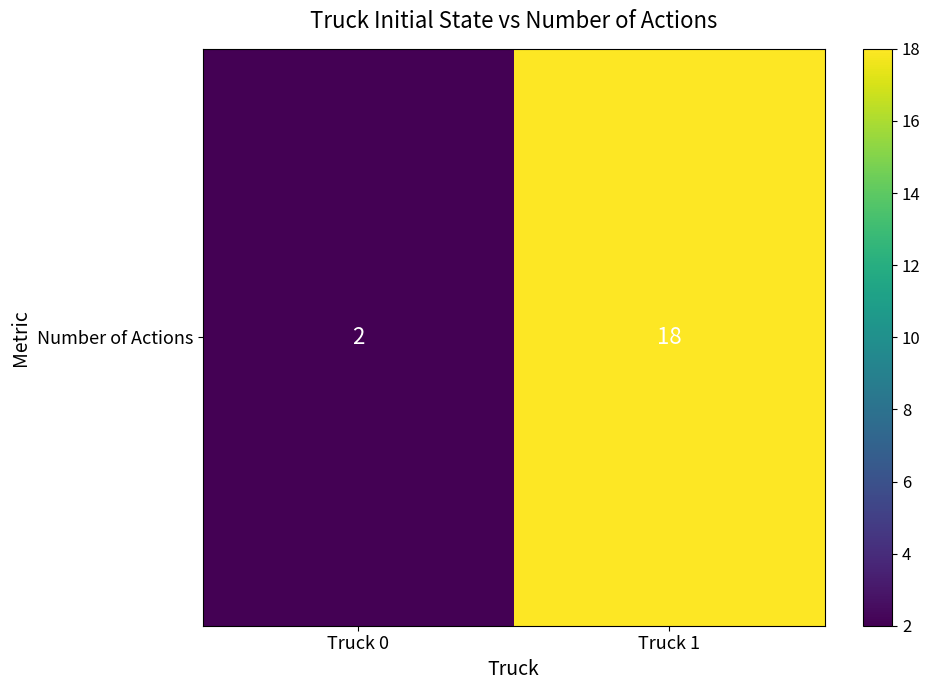

Reading left to right, extract all data points from this chart.

2	18